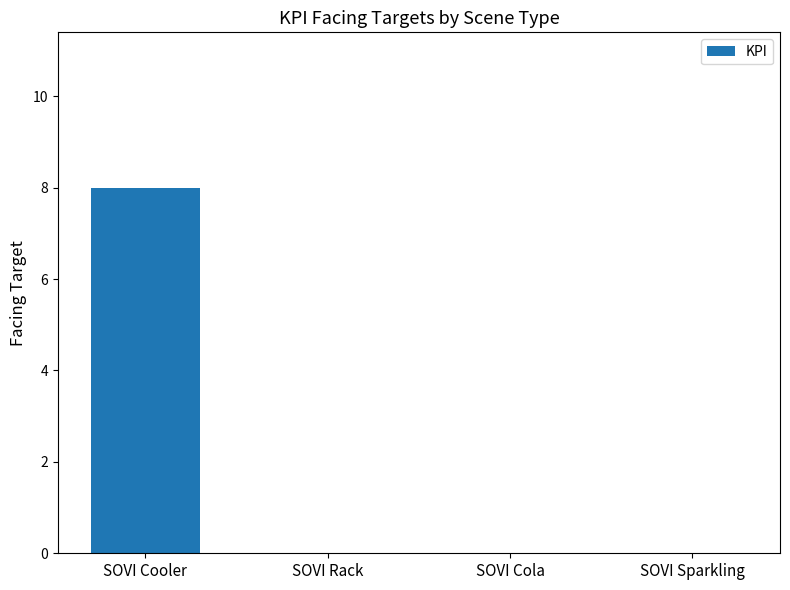

Between SOVI Cola and SOVI Cooler, which is larger?

SOVI Cooler